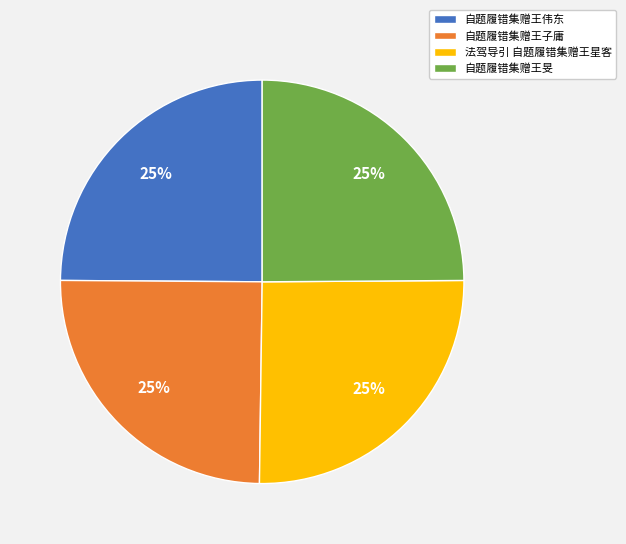

How many slices are in this pie chart?

4